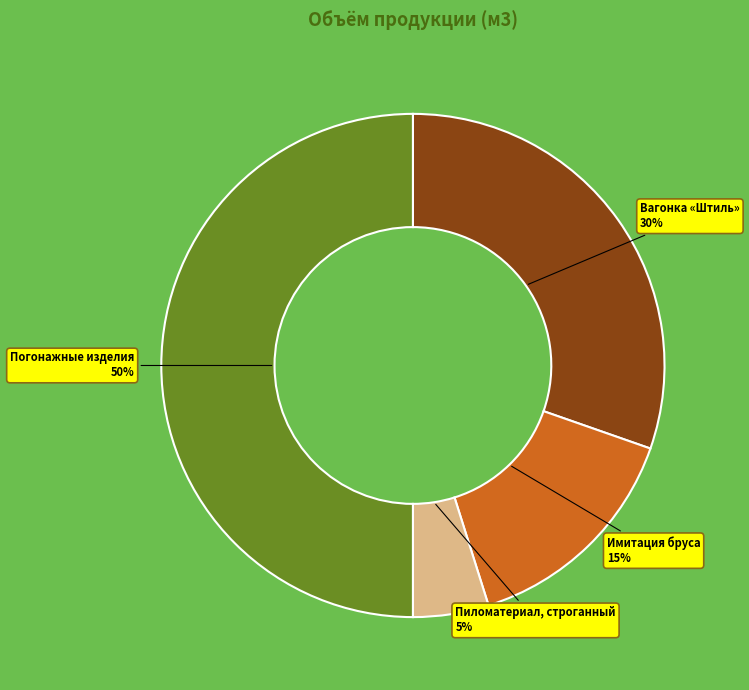

Between Вагонка «Штиль» and Пиломатериал, строганный, which is larger?

Вагонка «Штиль»